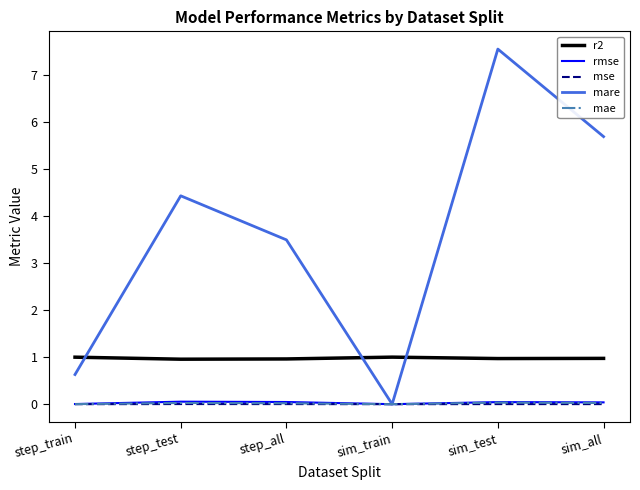

Rank the series at step_train from lowest to highest value.

mse, mae, rmse, mare, r2